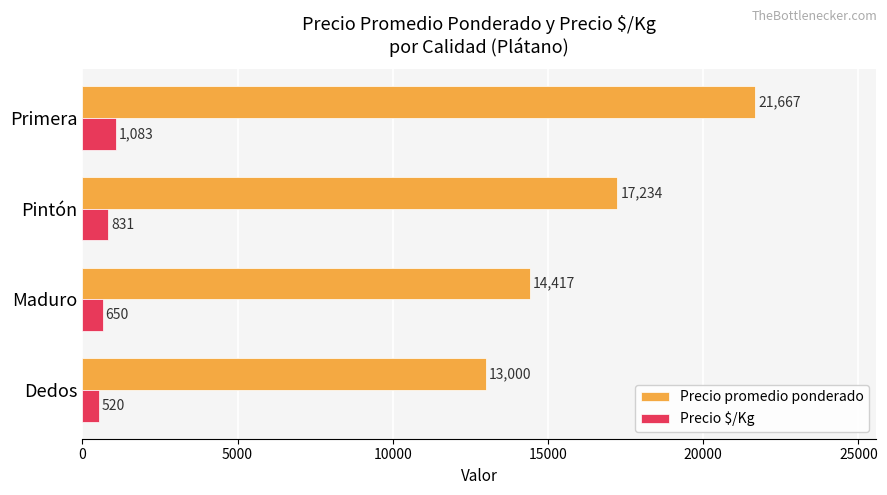

At which category is the sum across all series the highest?

Primera